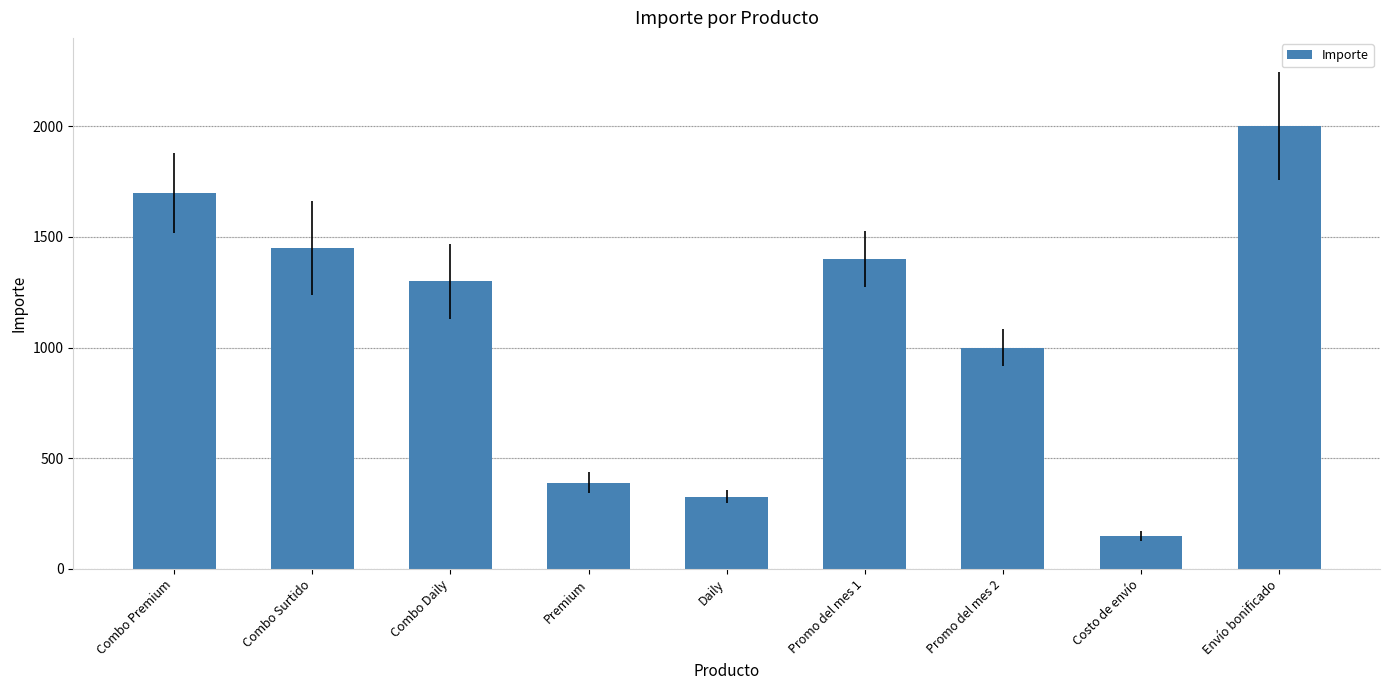

What is the label of the 5th bar from the left?

Daily